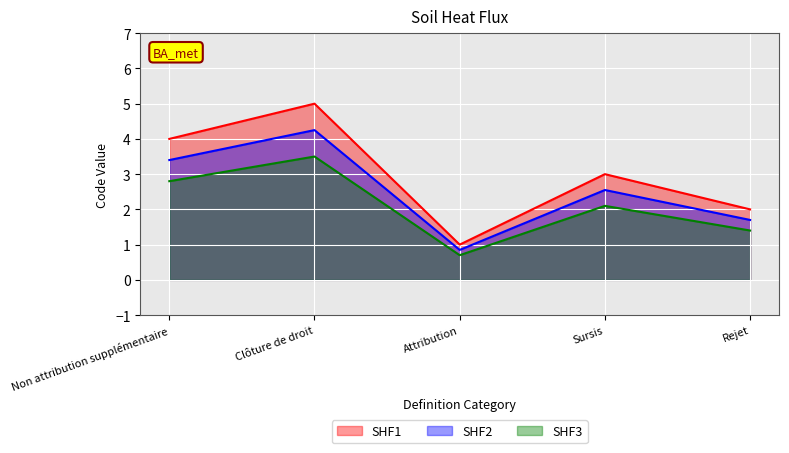

Approximately how many times larger is the value at Attribution compared to Clôture de droit?

0.2